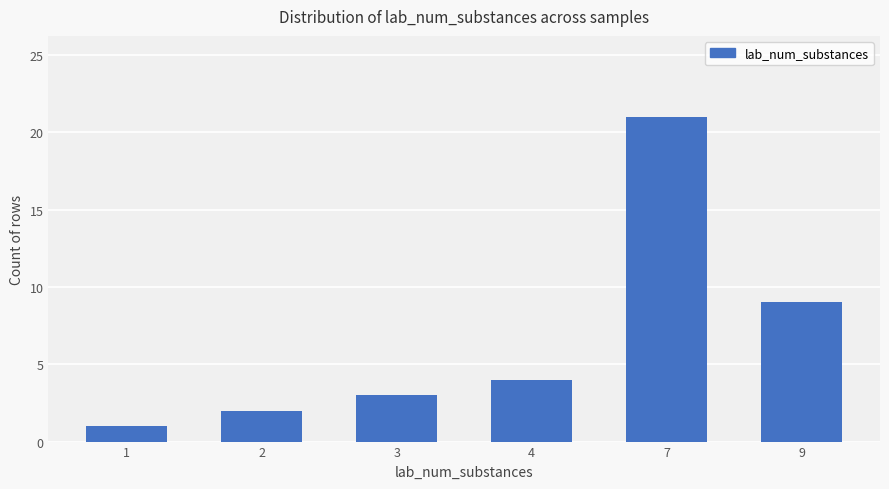

Reading left to right, extract all data points from this chart.

1=1	2=2	3=3	4=4	7=21	9=9